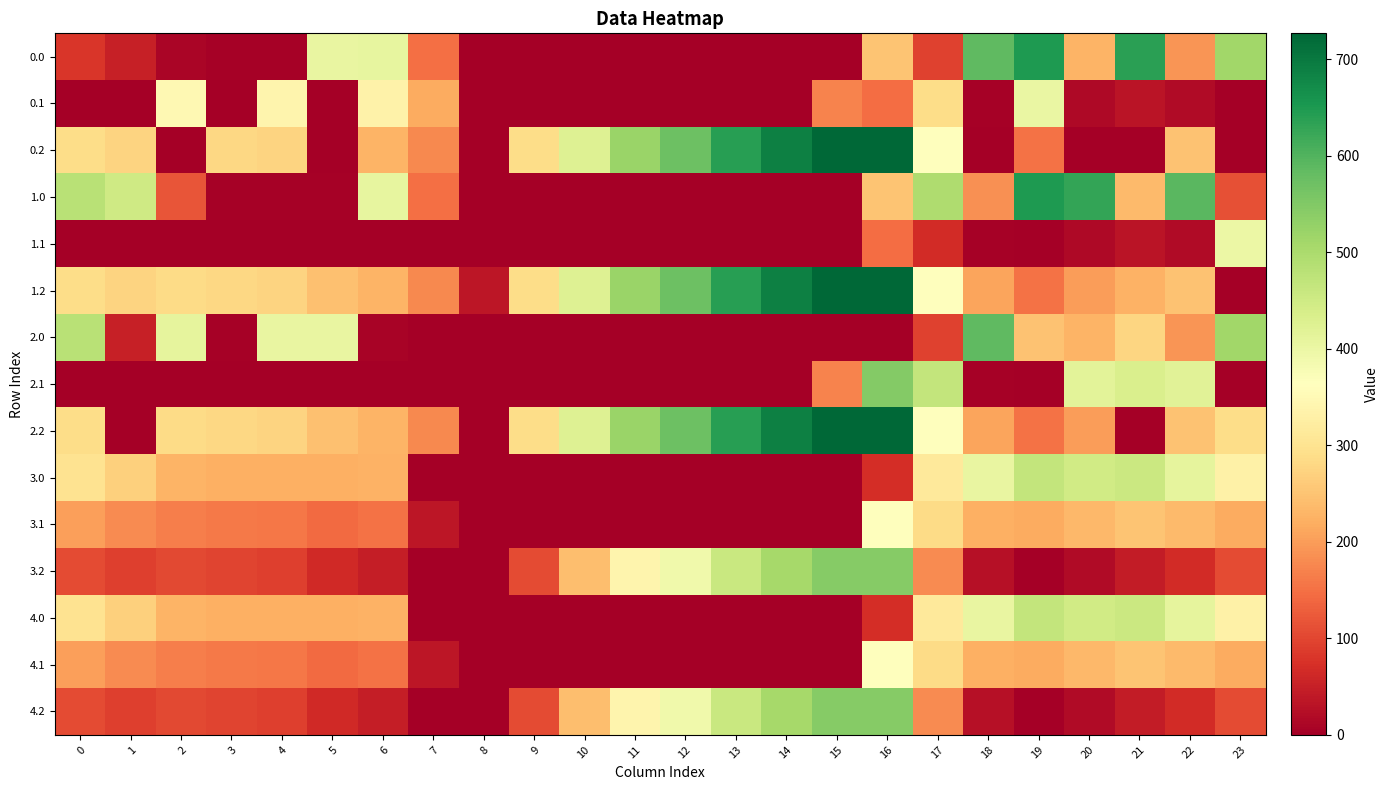

At how many categories does at least one series exceed 532?

10